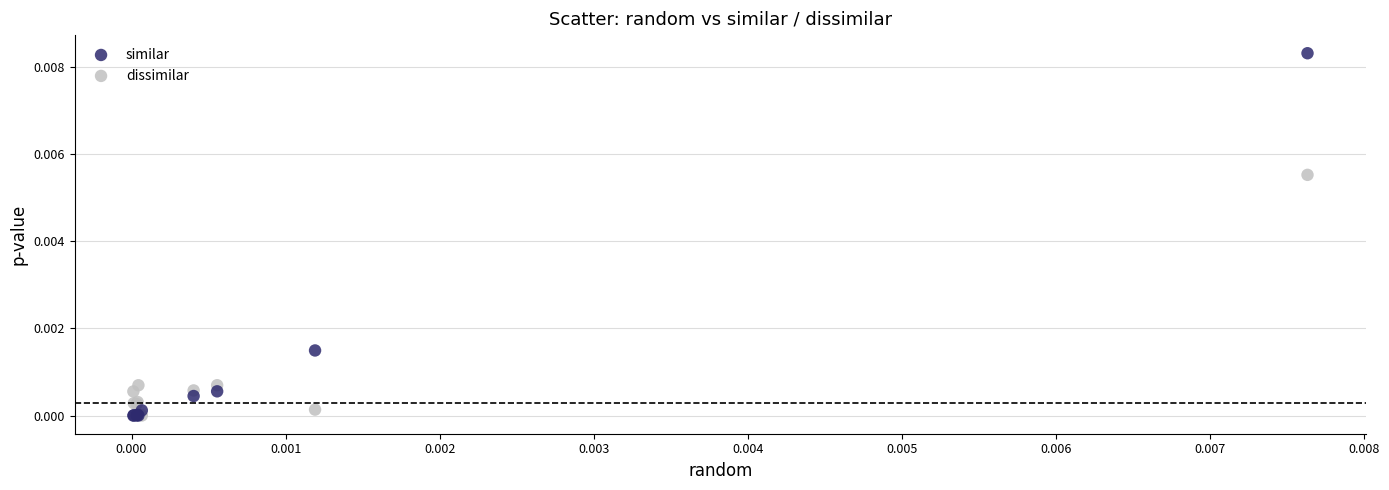

What are all the series names shown in the legend?

similar, dissimilar